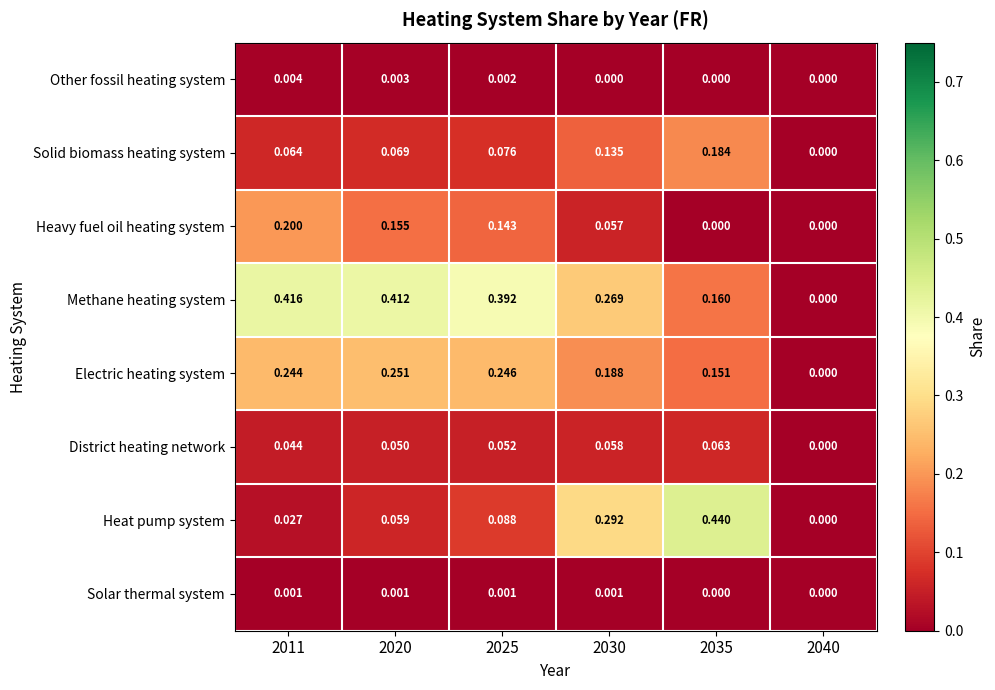

Which series has the widest spread of values?

Heat pump system